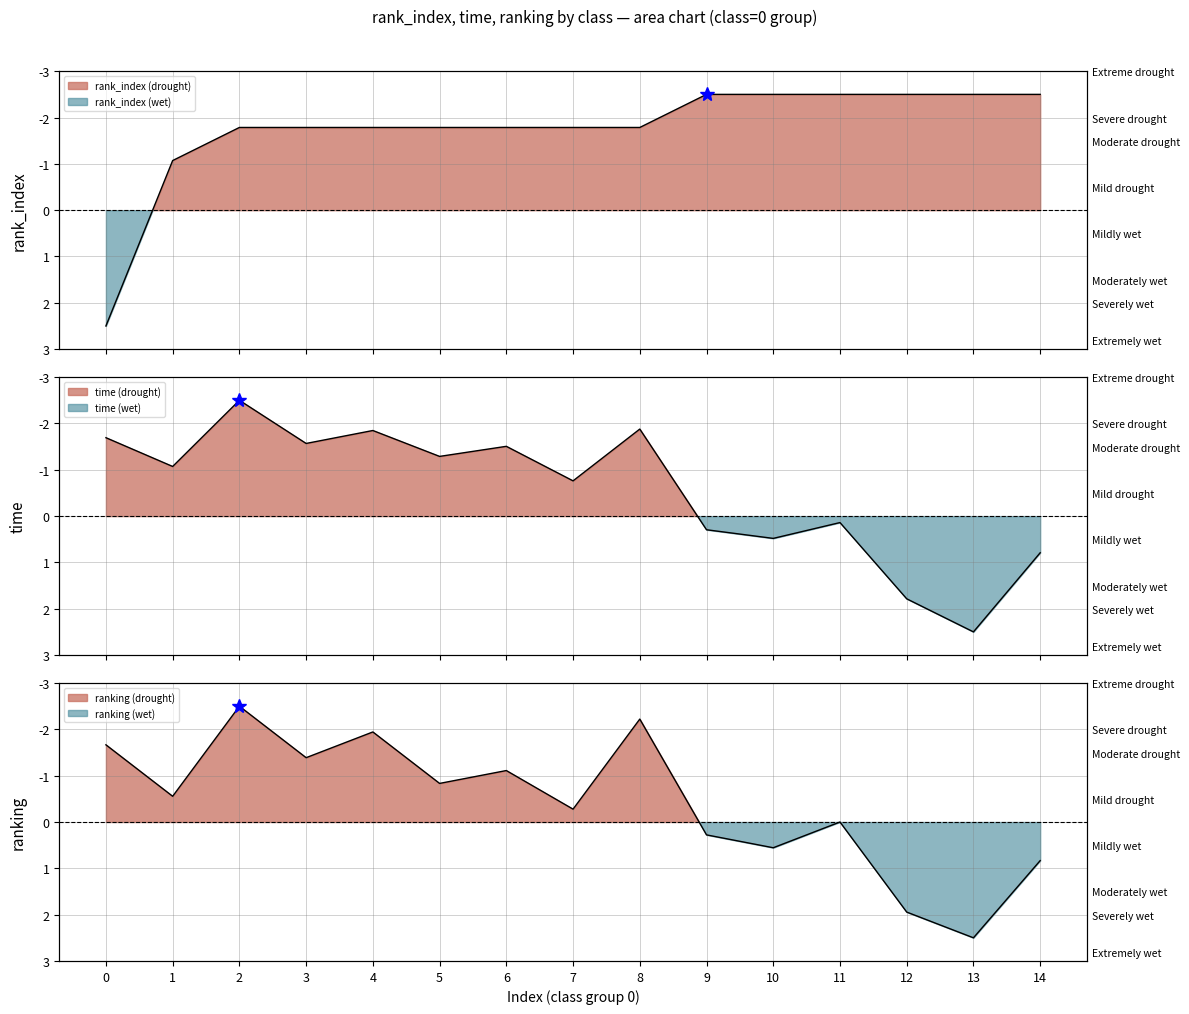

Reading right to left, list all the values displayed in this chart.

rank_index: 14=-2.5	13=-2.5	12=-2.5	11=-2.5	10=-2.5	9=-2.5	8=-1.8	7=-1.8	6=-1.8	5=-1.8	4=-1.8	3=-1.8	2=-1.8	1=-1.1	0=2.5
time: 14=0.8	13=2.5	12=1.8	11=0.1	10=0.5	9=0.3	8=-1.9	7=-0.8	6=-1.5	5=-1.3	4=-1.8	3=-1.6	2=-2.5	1=-1.1	0=-1.7
ranking: 14=0.8	13=2.5	12=1.9	11=-0.0	10=0.6	9=0.3	8=-2.2	7=-0.3	6=-1.1	5=-0.8	4=-1.9	3=-1.4	2=-2.5	1=-0.6	0=-1.7